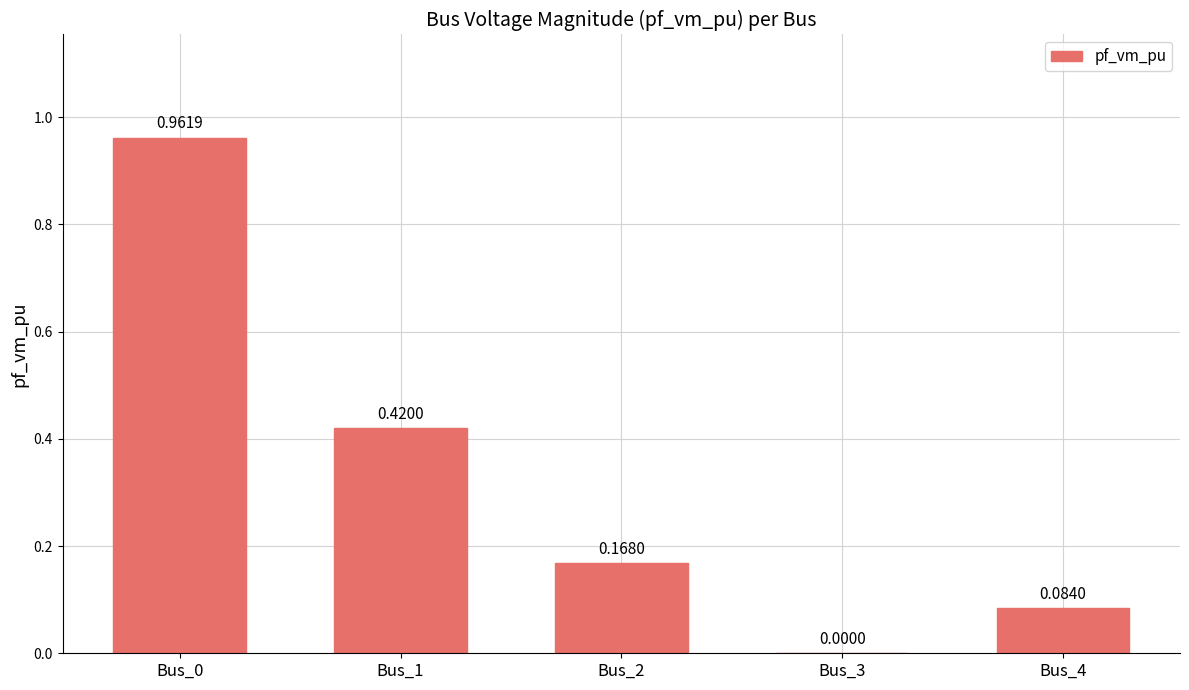

What is the change in value from Bus_0 to Bus_3?

-1.0